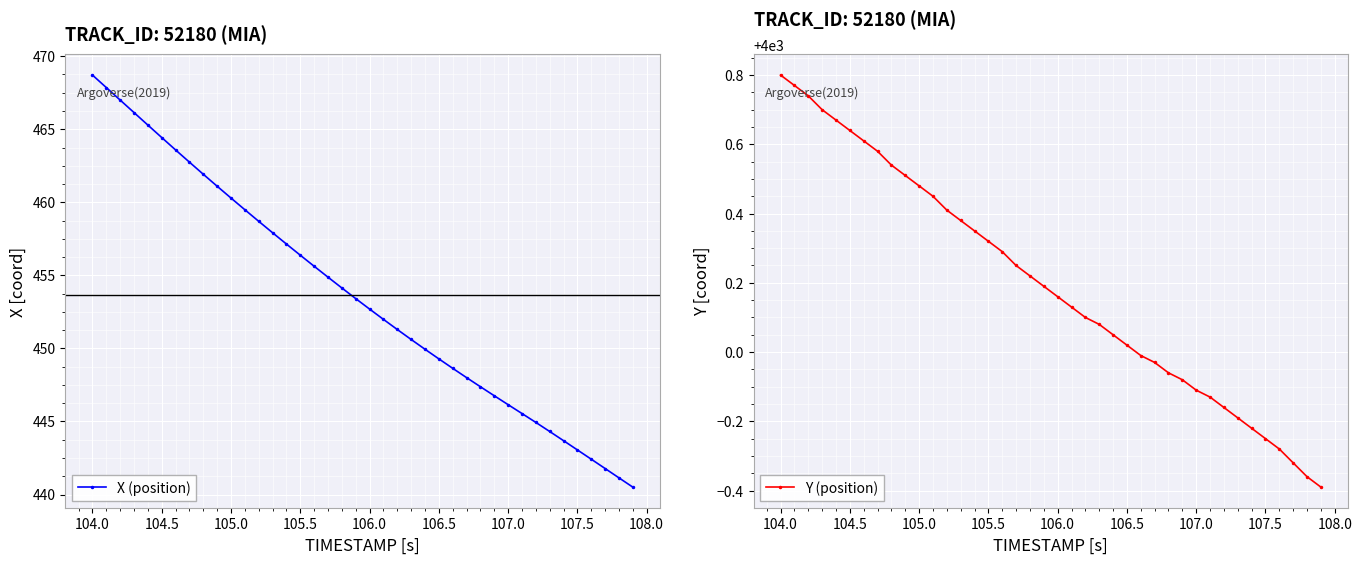

At which label does X (position) reach its peak?

104.0